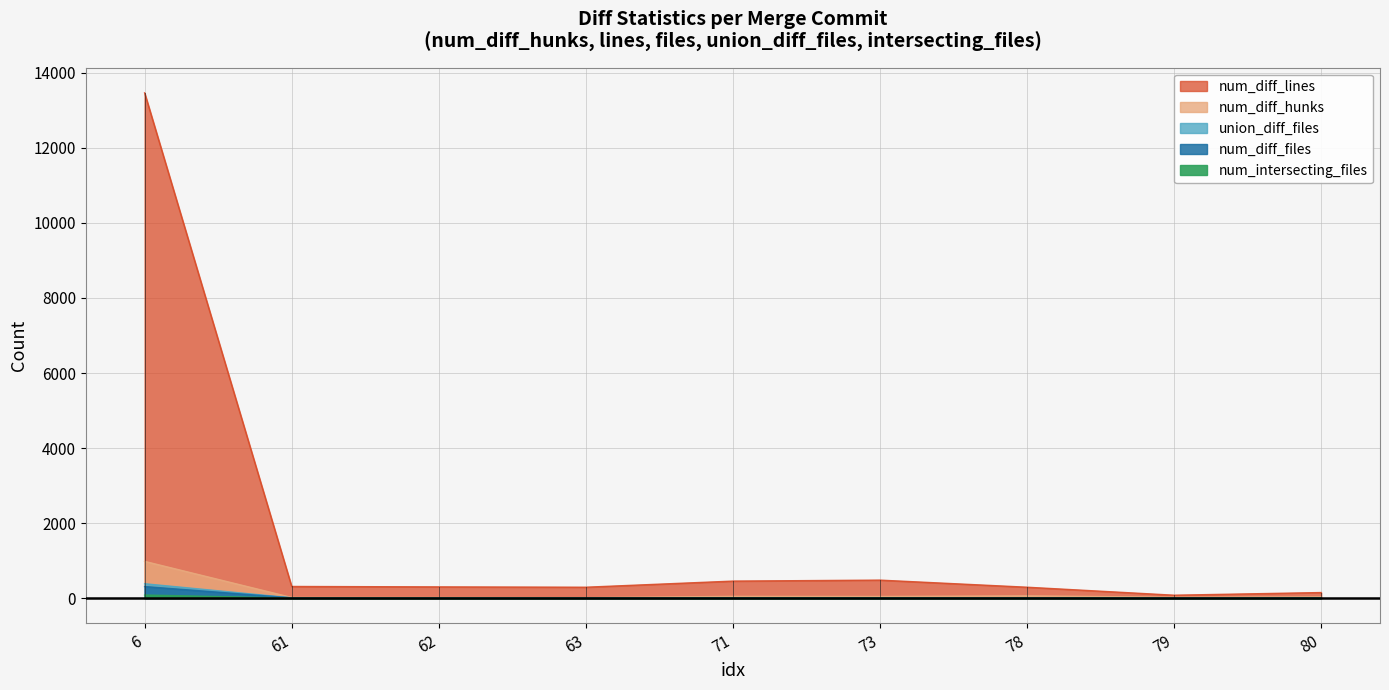

Reading left to right, what are all the values shown in this chart?

num_diff_hunks: 981	19	16	12	48	45	62	25	34
num_diff_lines: 13465	312	301	292	455	481	292	79	150
num_diff_files: 310	9	9	9	12	10	12	6	11
union_diff_files: 385	9	9	9	12	10	12	6	11
num_intersecting_files: 84	2	2	2	2	3	3	2	2